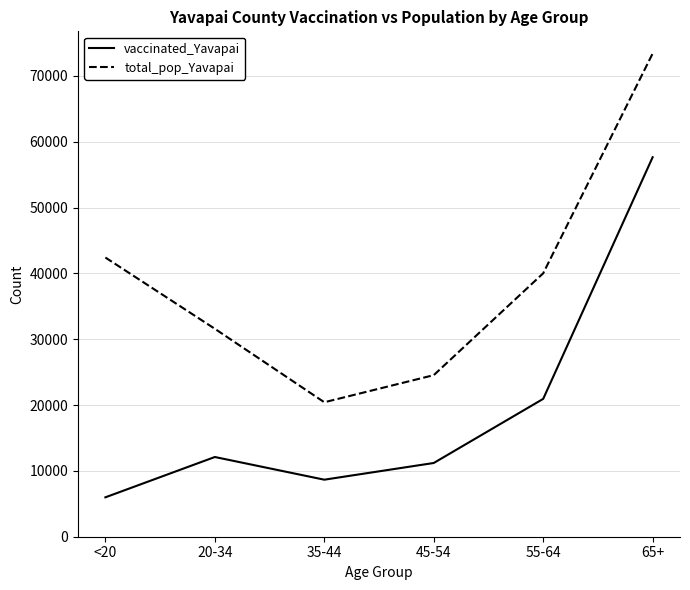

List the series in order of their peak value, highest first.

total_pop_Yavapai, vaccinated_Yavapai